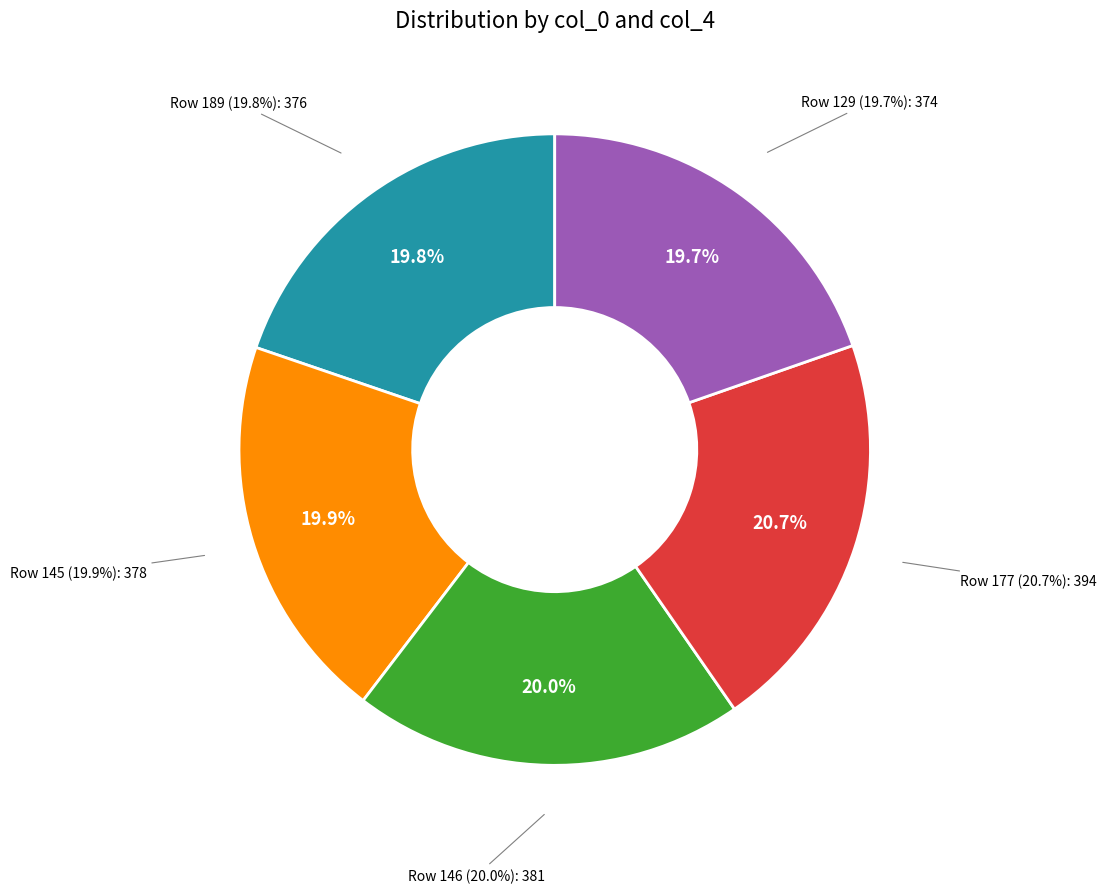

What percentage is NOT represented by 146?

80.0%